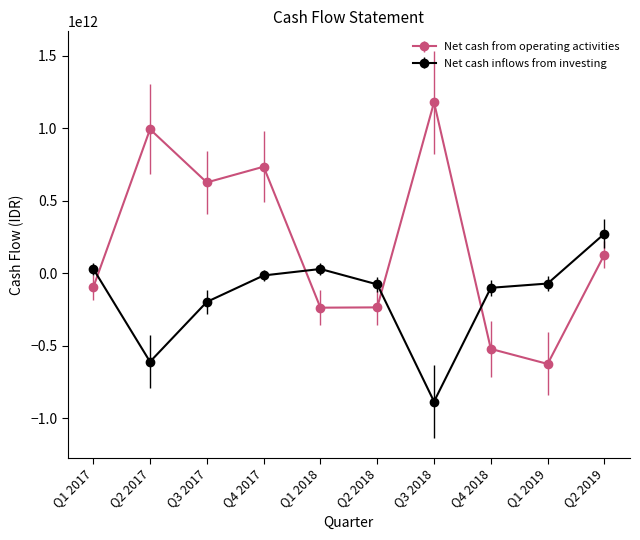

Which category has the highest value in the Net cash from operating activities series?

Q3 2018